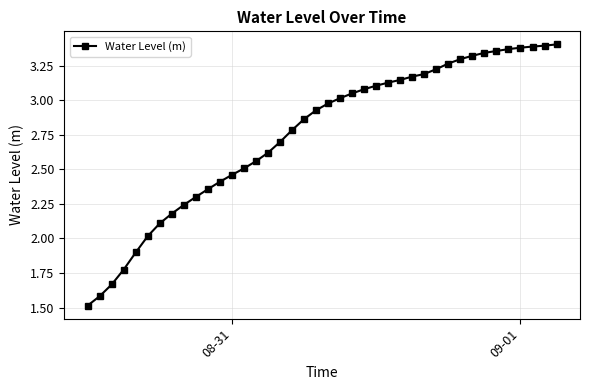

What is the value of the 17th point from the left?

2.7